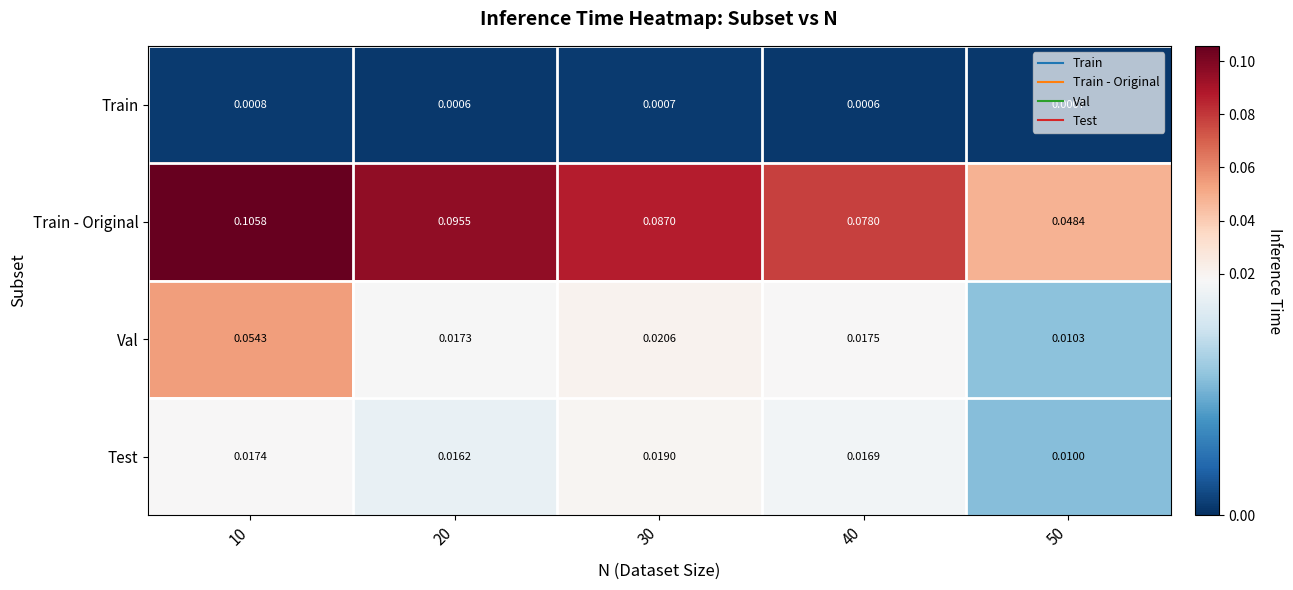

At 30, list the series in order from largest to smallest.

Train - Original, Val, Test, Train